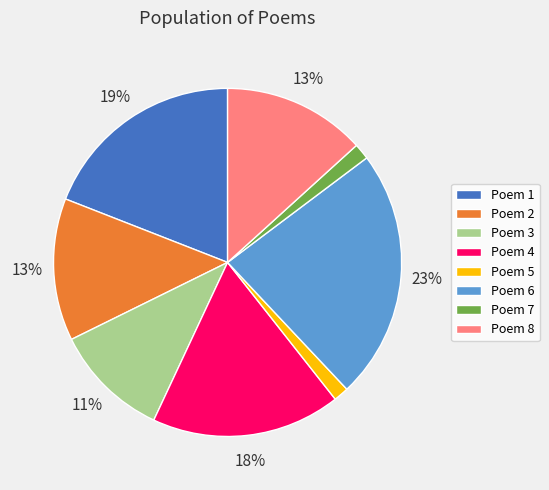

Count the number of slices in the pie.

8